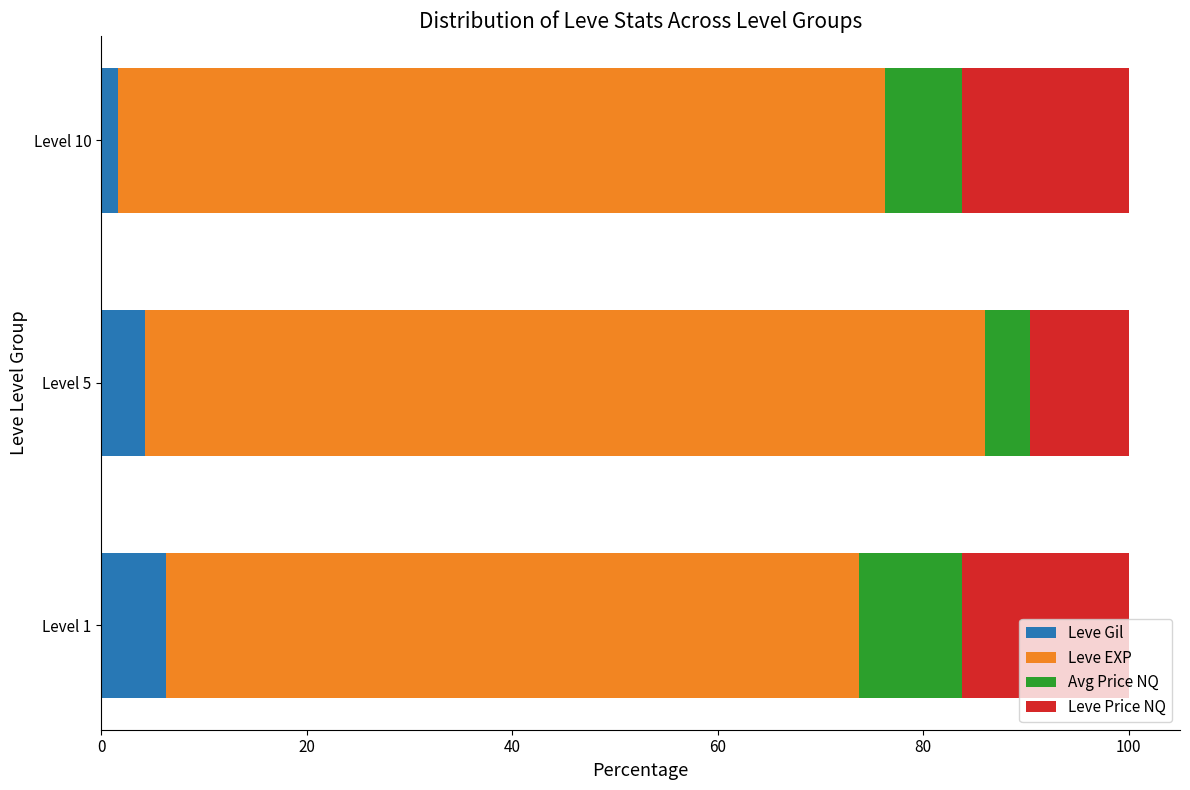

Where is Leve Gil nearest to the value 3?

Level 5